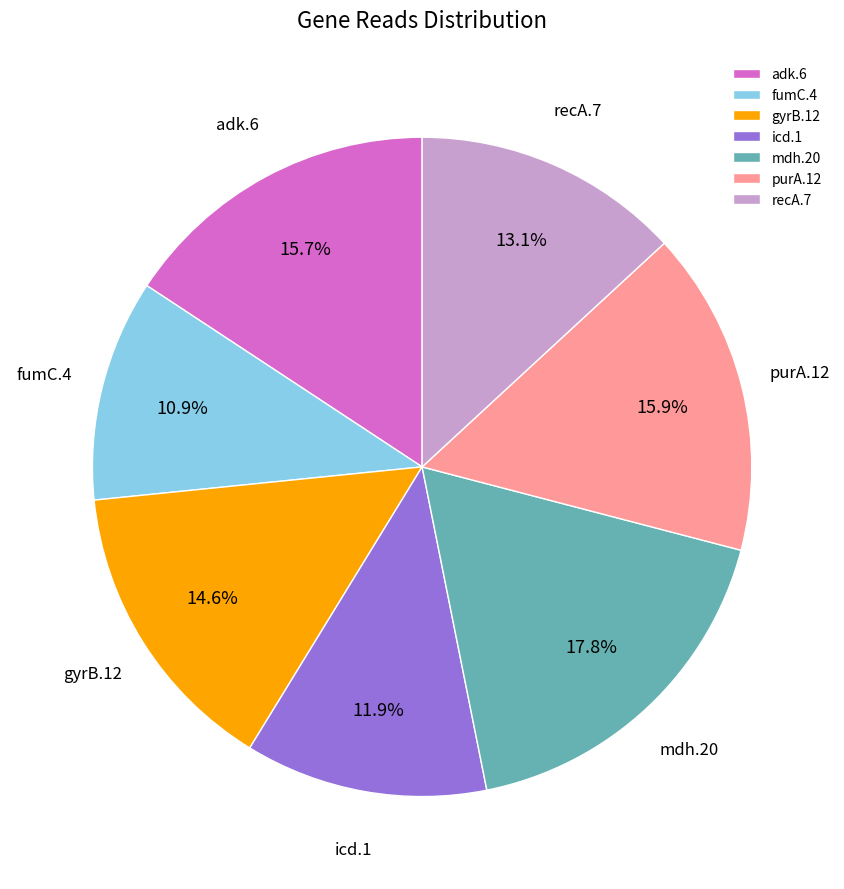

Which slice is the smallest?

fumC.4